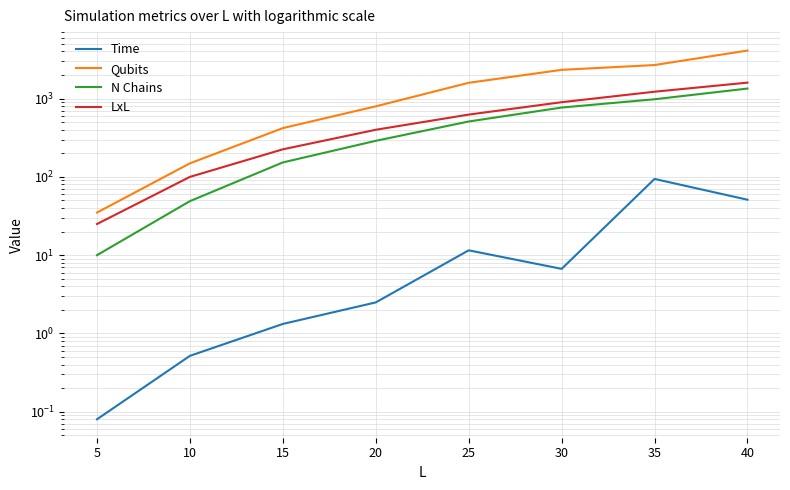

What is the lowest value of the Qubits series?

35.0